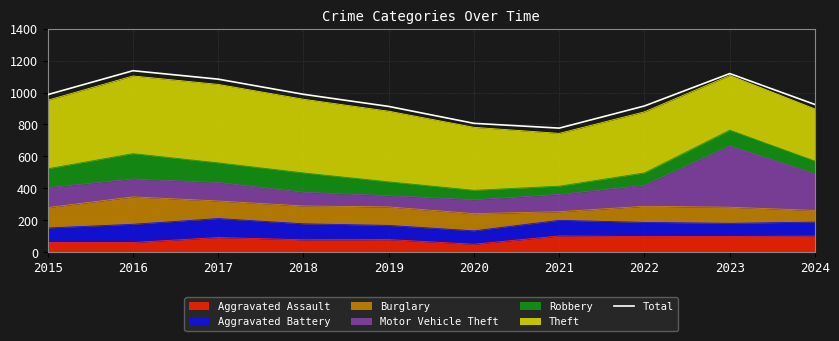

Is it true that the value at 2022 is 916?

True